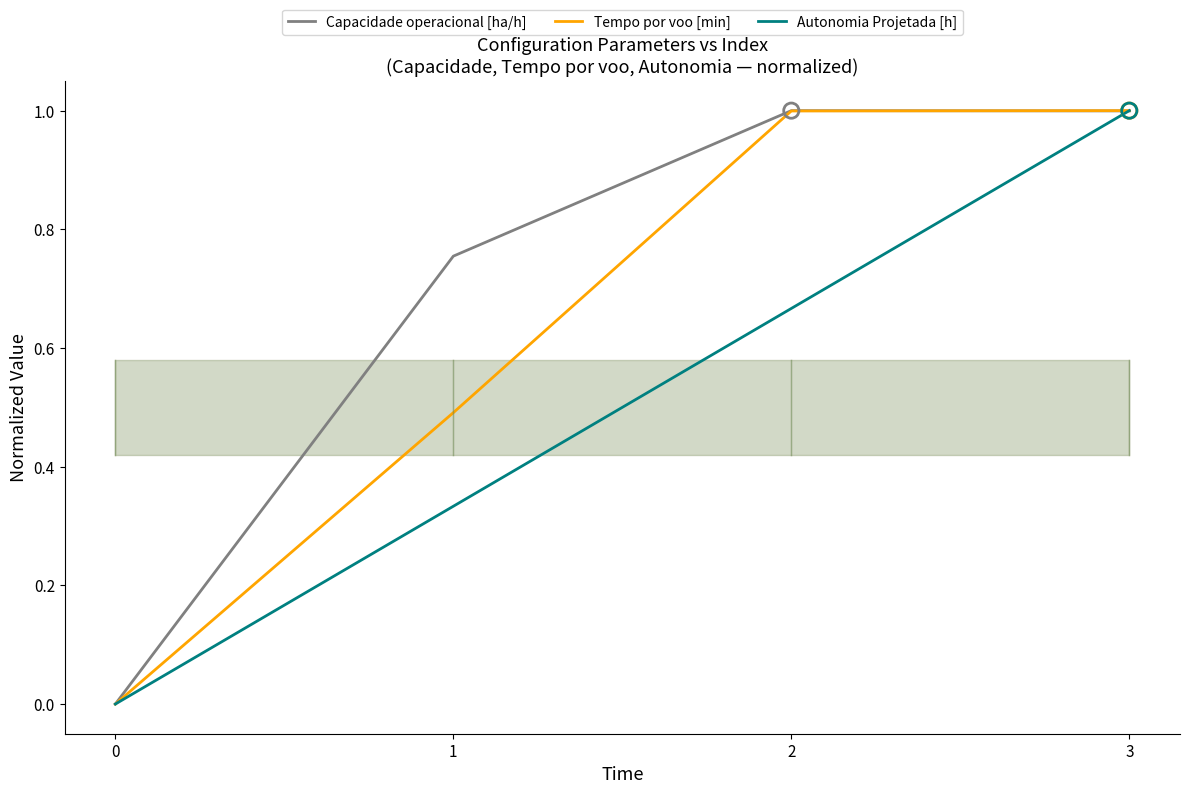

Which series reaches the maximum Y coordinate?

Tempo por voo [min]